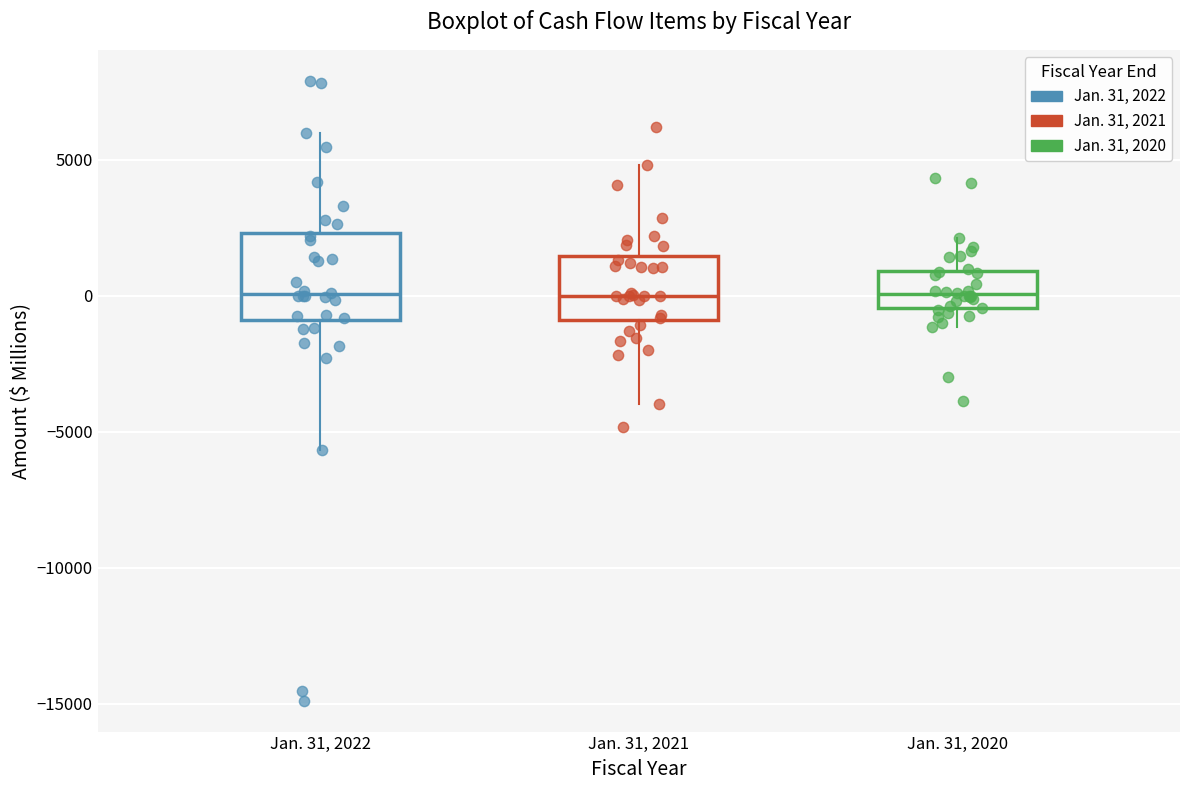

Where is the upper edge of the box for Jan. 31, 2022 on the y-axis? The values are not printed on the chart, so give them approximately, as read against the axis.

2500